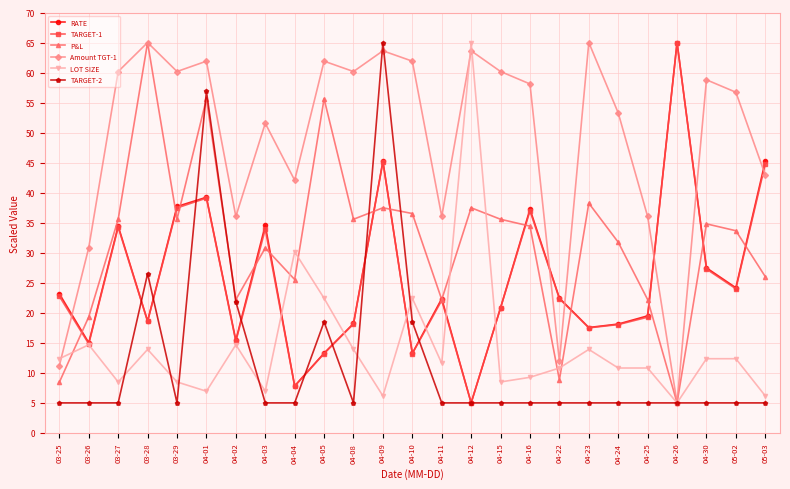

What is the spread (max minus min) of values at 04-24?

48.3